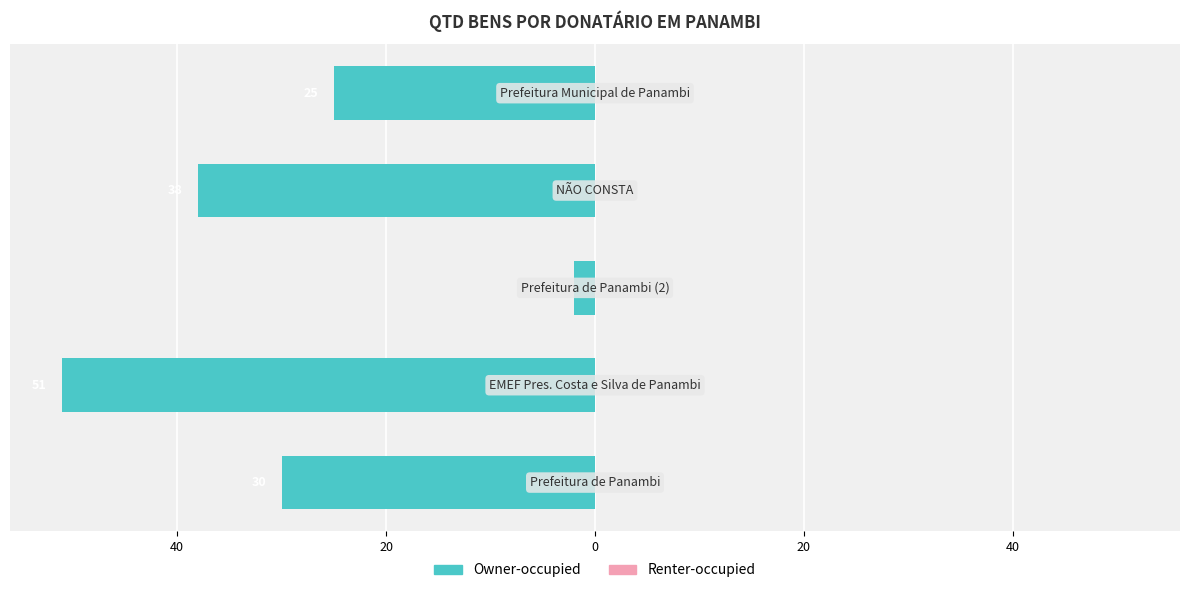

Are the bars horizontal?

Yes